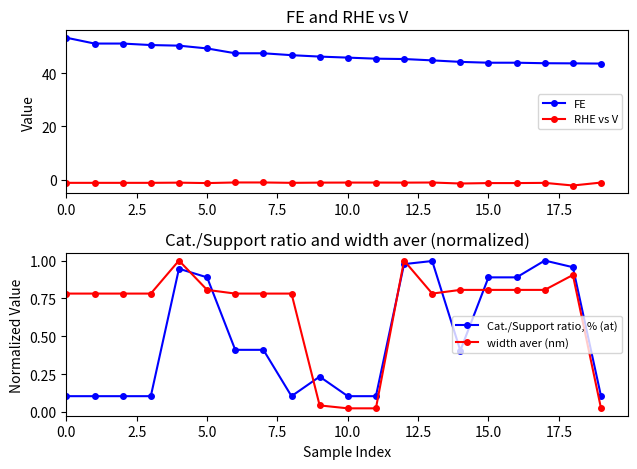

True or false: Cat./Support ratio, % (at) has more than 0 points higher than both neighbors.

True